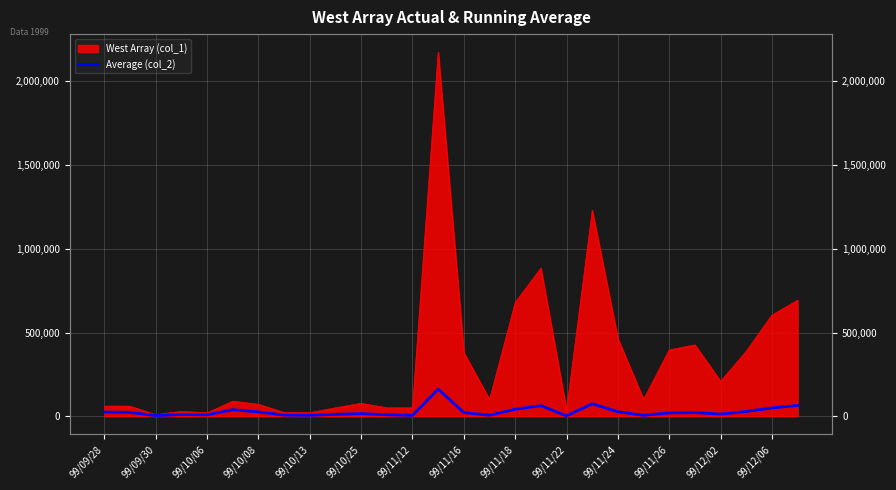

What is the minimum value shown in the chart?

2300